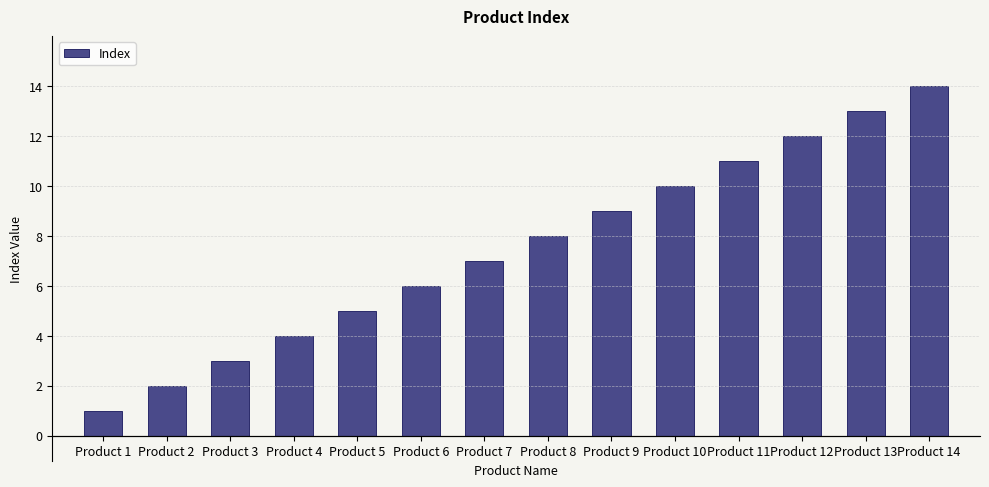

What is the ratio of the value at Product 10 to the value at Product 2?

5.0